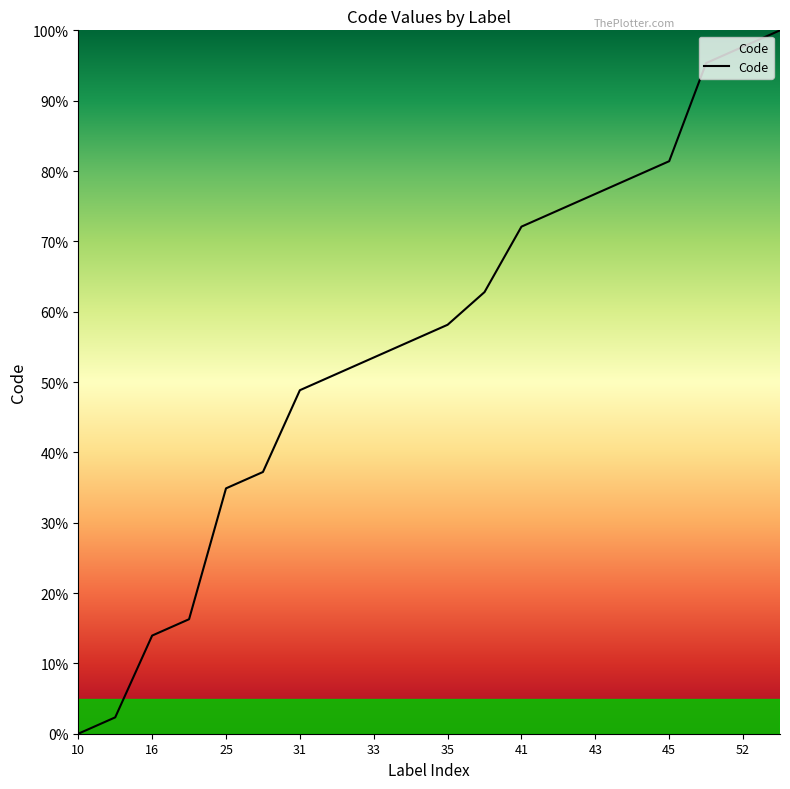

What is the difference between the maximum and minimum values?

100.0